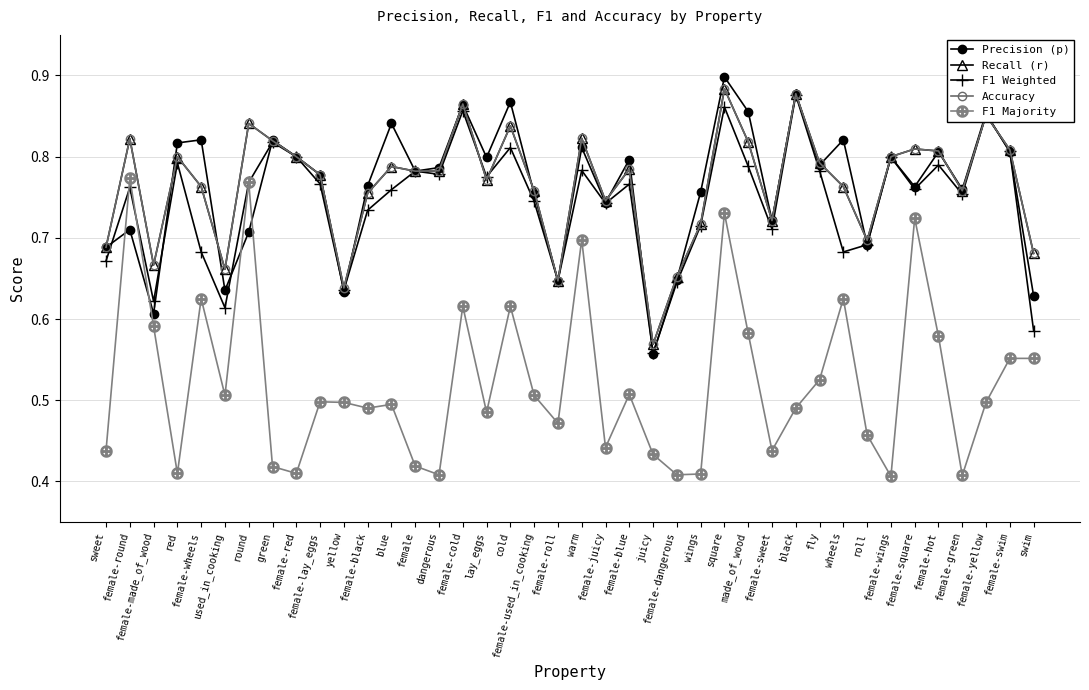

Does the chart display data point markers on the line(s)?

Yes